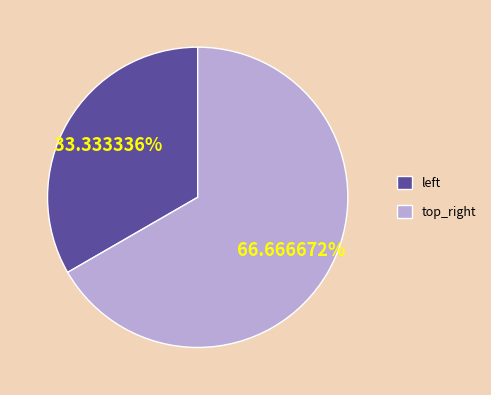

What is the largest slice in the pie chart?

top_right